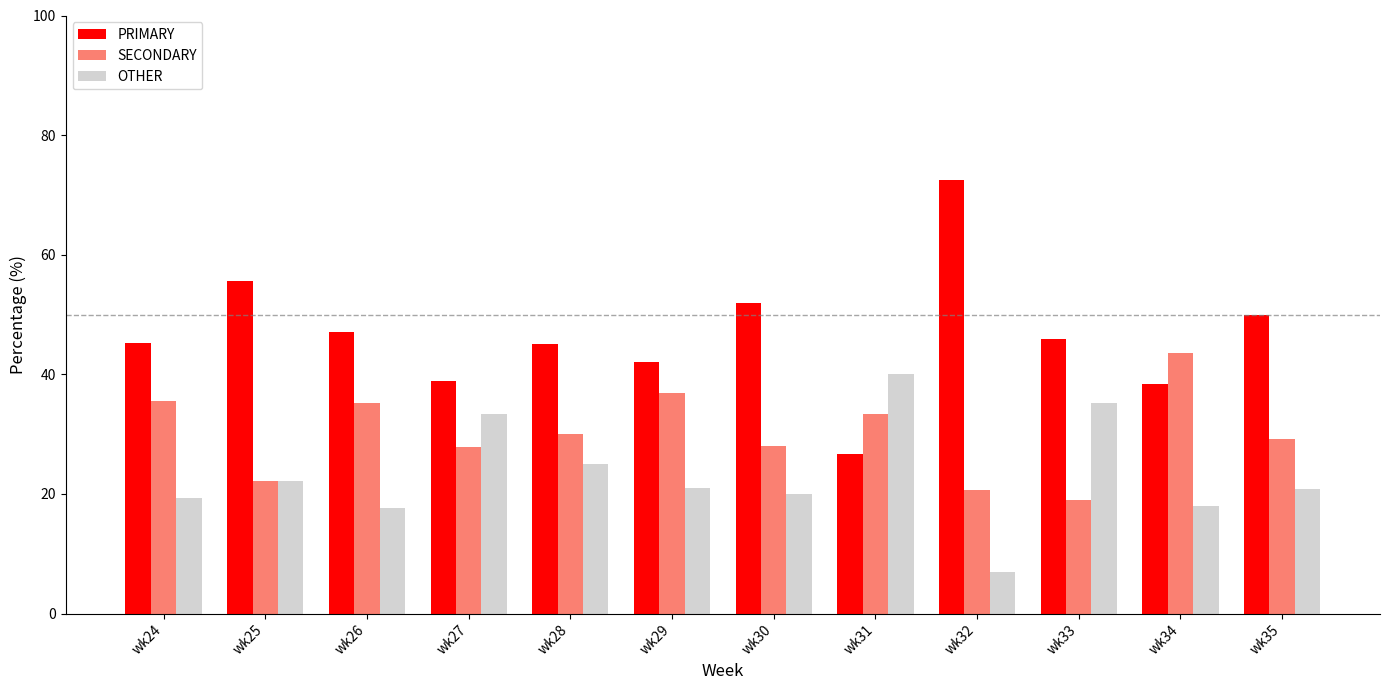

What is the greatest value displayed?

72.4